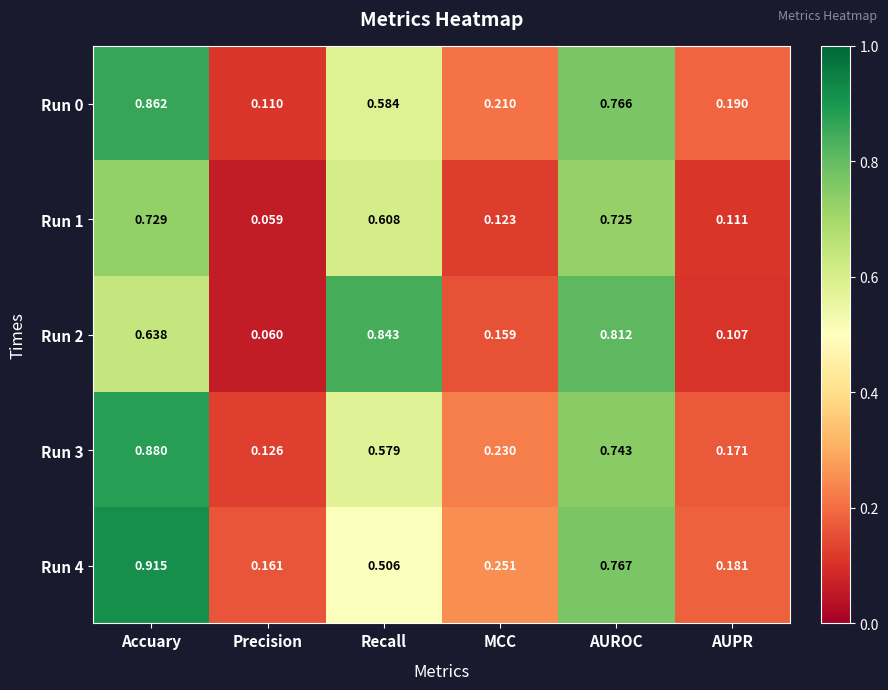

At which category does the chart reach its peak across all series?

Accuary